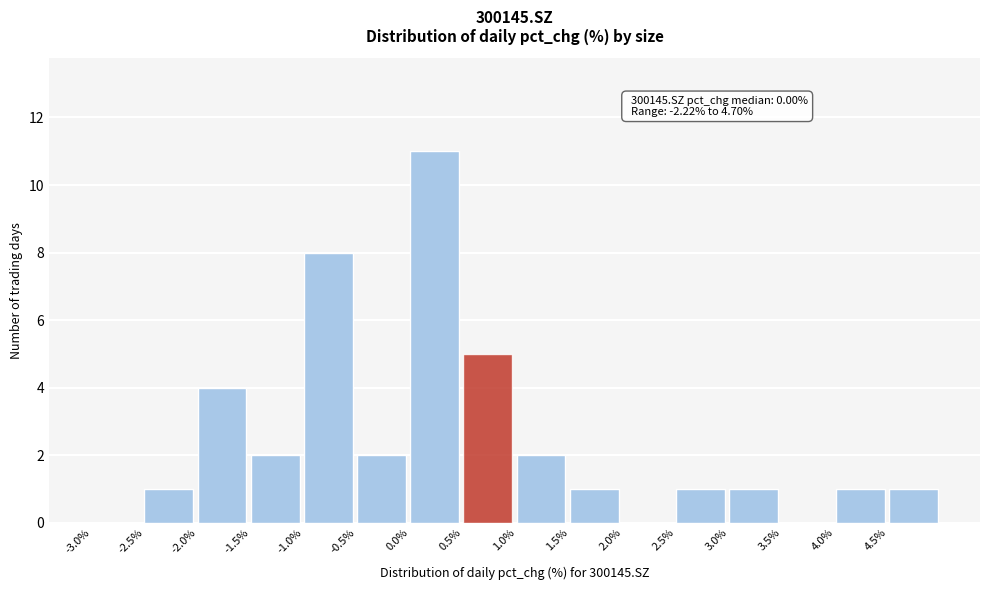

Which range on the x-axis has the tallest bar?

0.0 to 0.5